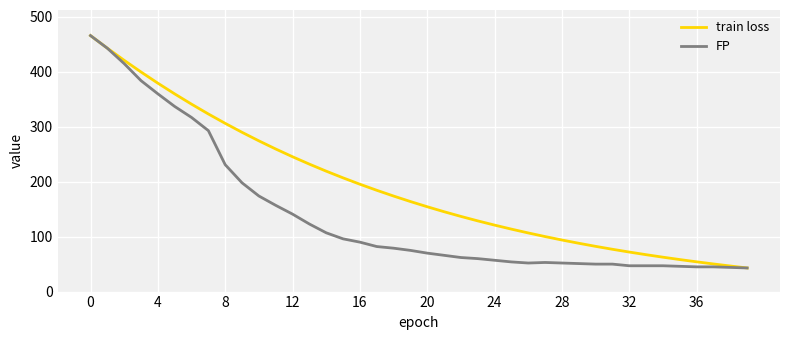

Rank the series by their average value, from highest to lowest.

train loss, FP